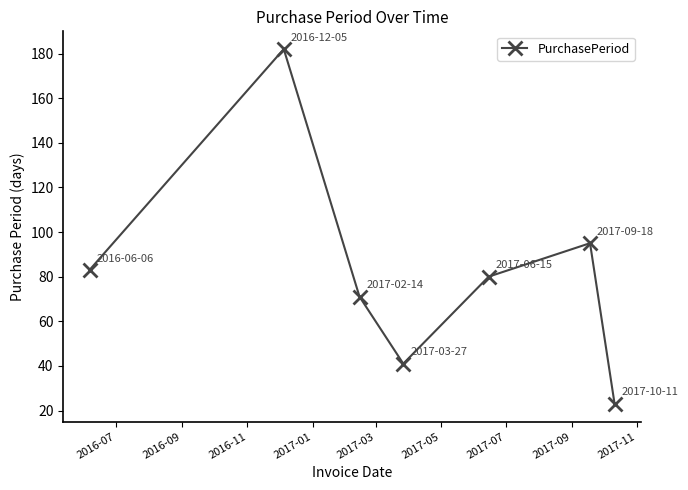

How many distinct data groups are displayed?

1